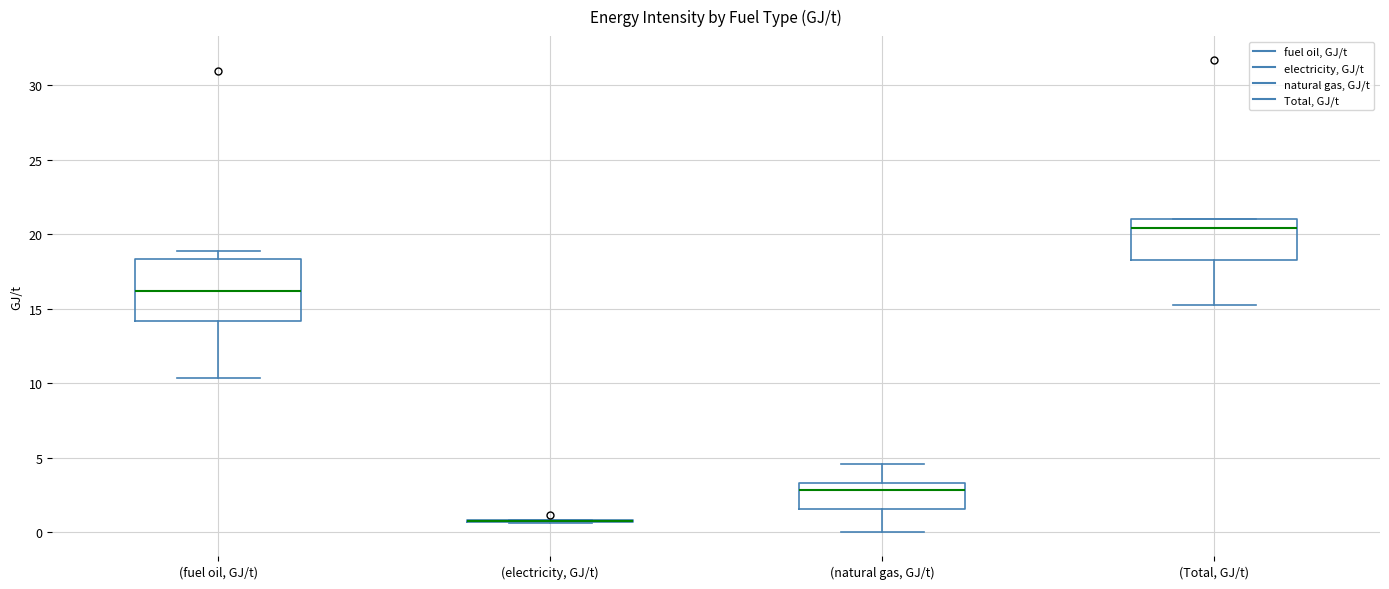

Reading left to right, read every box against the y-axis: the position of its median line, the range the box covers, and the ends of its whiskers. The values are not printed on the chart, so give them approximately, as read against the axis.

(fuel oil, GJ/t): median 16.0, box 14.0 to 18.5, whiskers 10.5 to 19.0
(electricity, GJ/t): box collapsed to a line at 1.0, whiskers 0.5 to 1.0
(natural gas, GJ/t): median 3.0, box 1.5 to 3.5, whiskers 0.0 to 4.5
(Total, GJ/t): median 20.5, box 18.5 to 21.0, whiskers 15.5 to 21.0